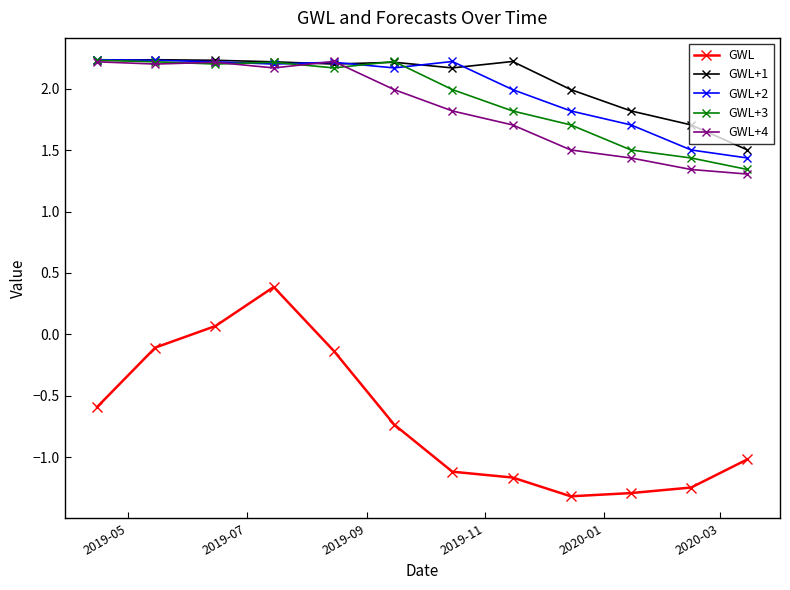

True or false: GWL+1 has more than 0 points higher than both neighbors.

True